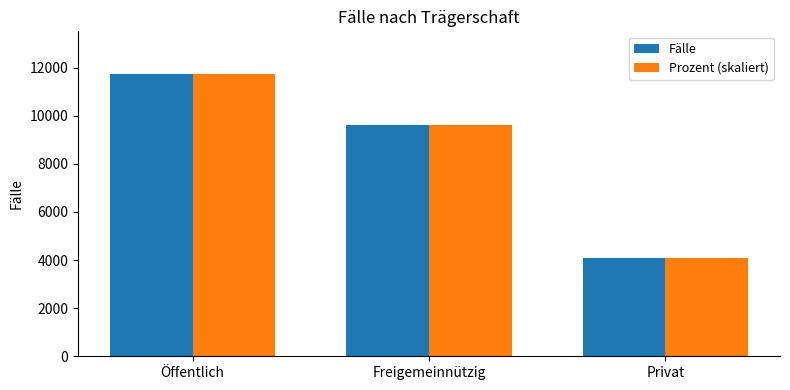

Reading left to right, list all the values displayed in this chart.

Fälle: 11744.0	9597.0	4098.0
Prozent (skaliert): 11739.7	9592.7	4095.1